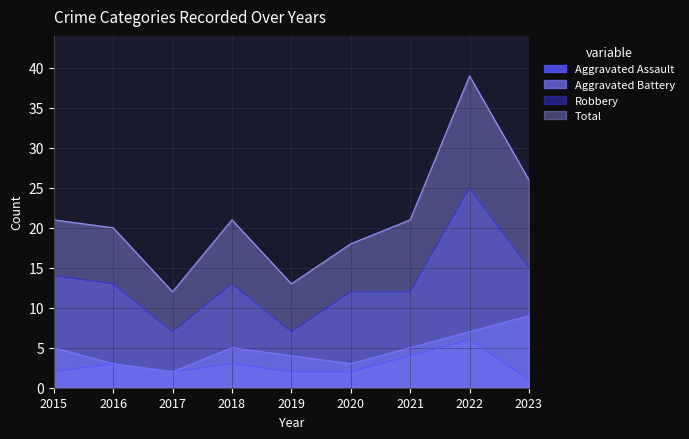

True or false: Robbery and Aggravated Battery intersect in this chart.

False